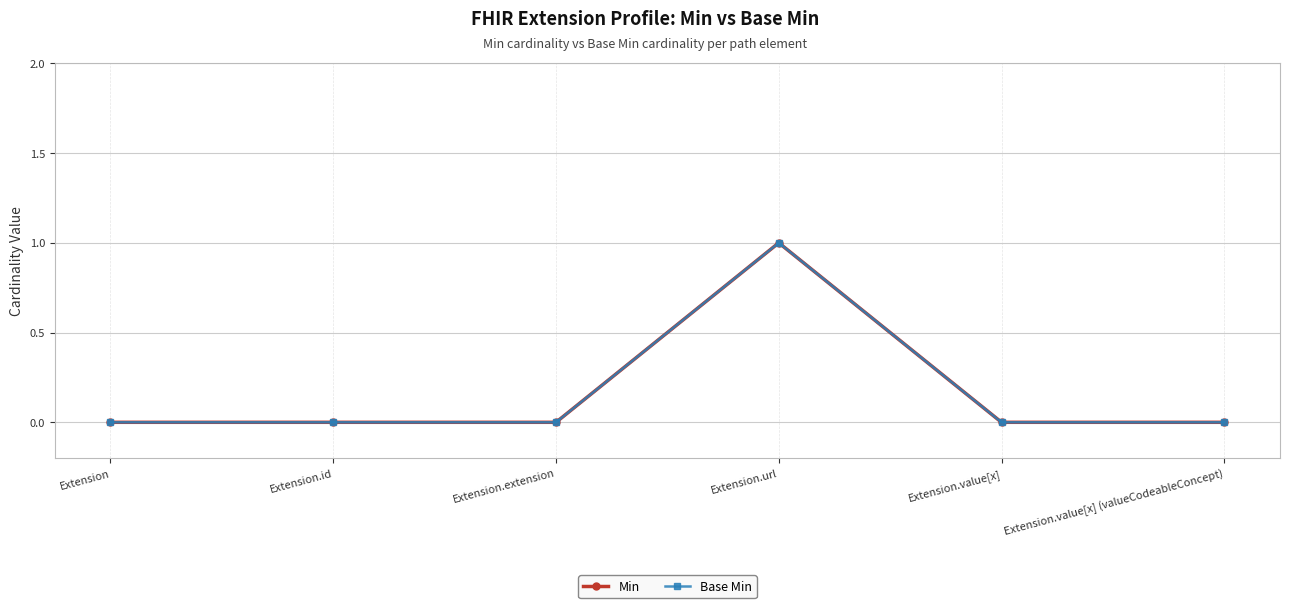

True or false: Min and Base Min cross at least once.

False